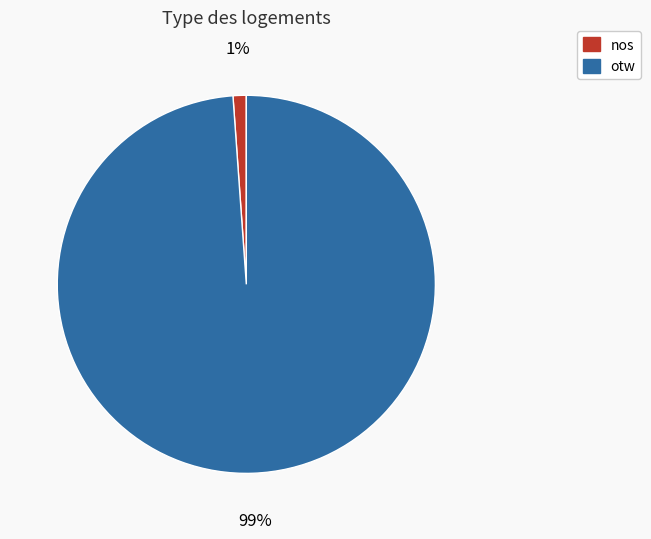

What percentage is the nos slice, to the nearest percent?

1%